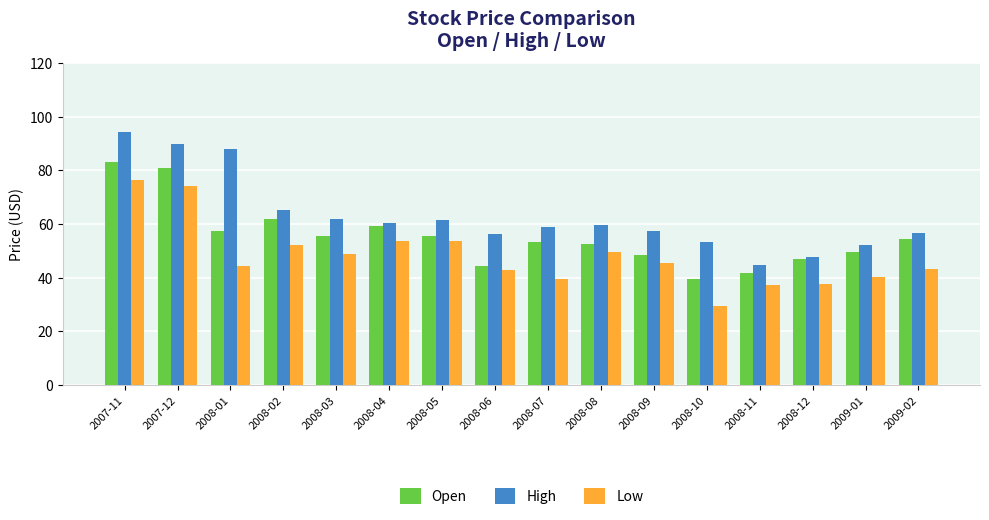

What is the label of the 10th bar from the left?

2008-08